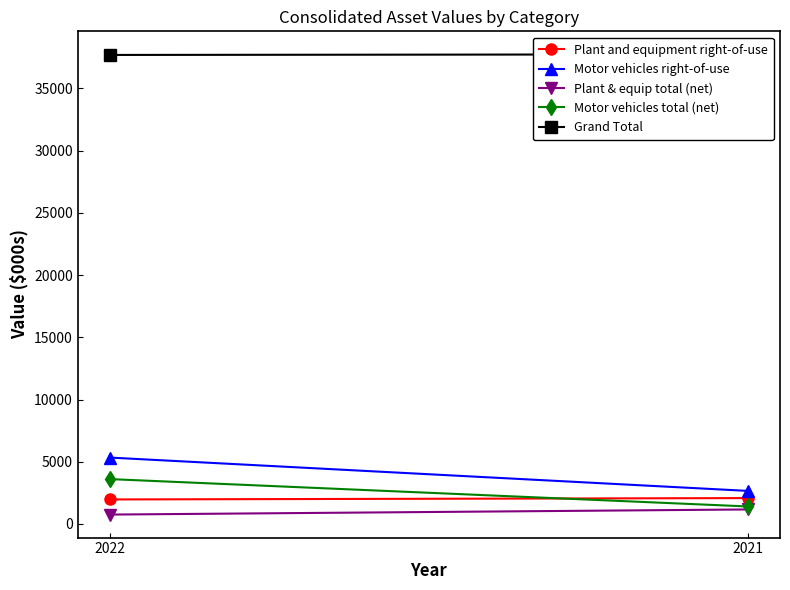

Count the number of categories in the chart.

2